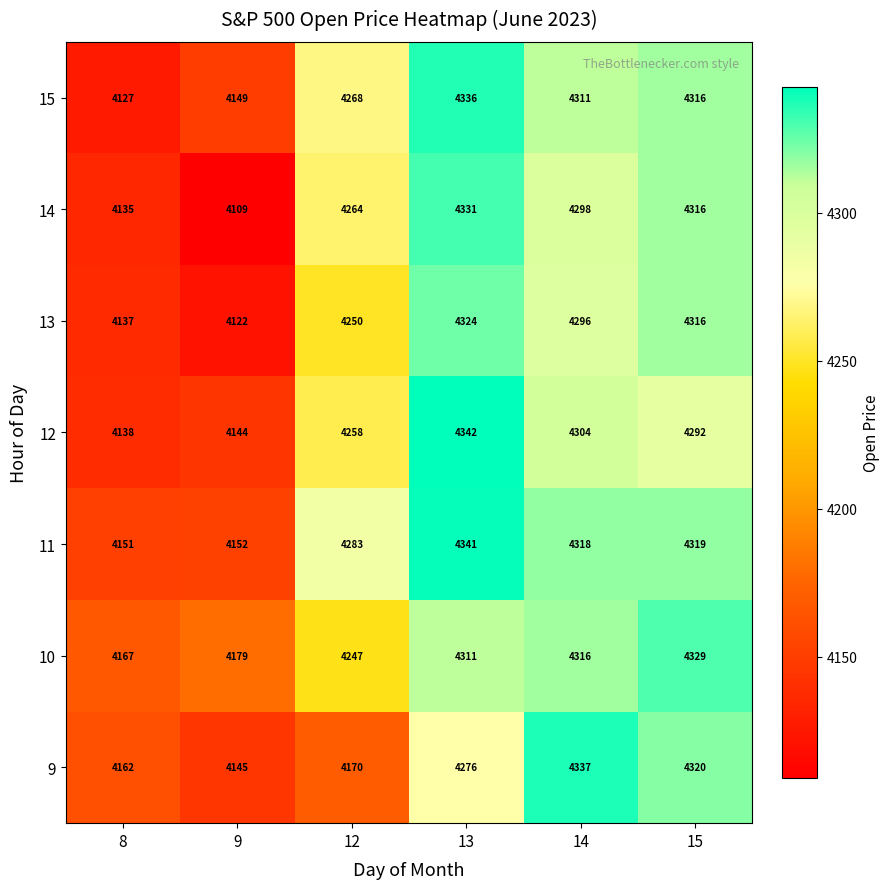

Read the 10 value at 14, to the nearest 50.

4300